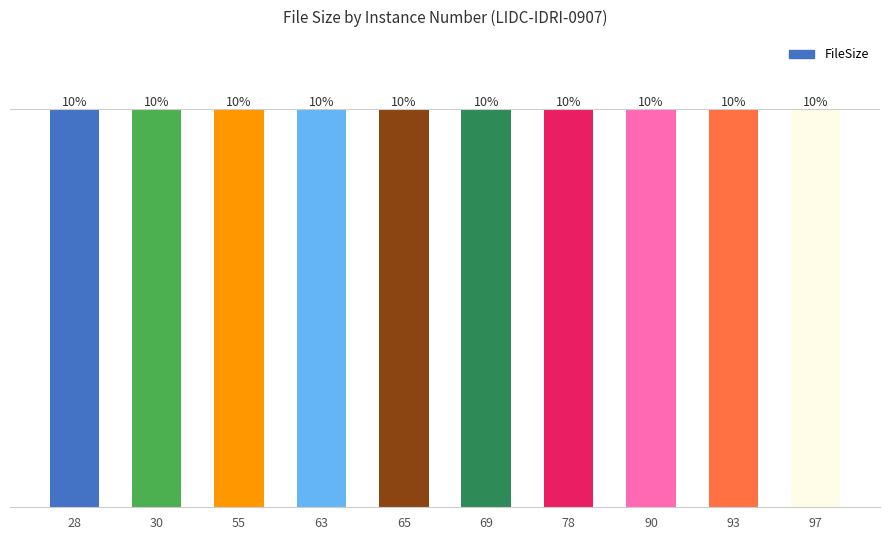

The value at 65 is 526428. True or false?

True